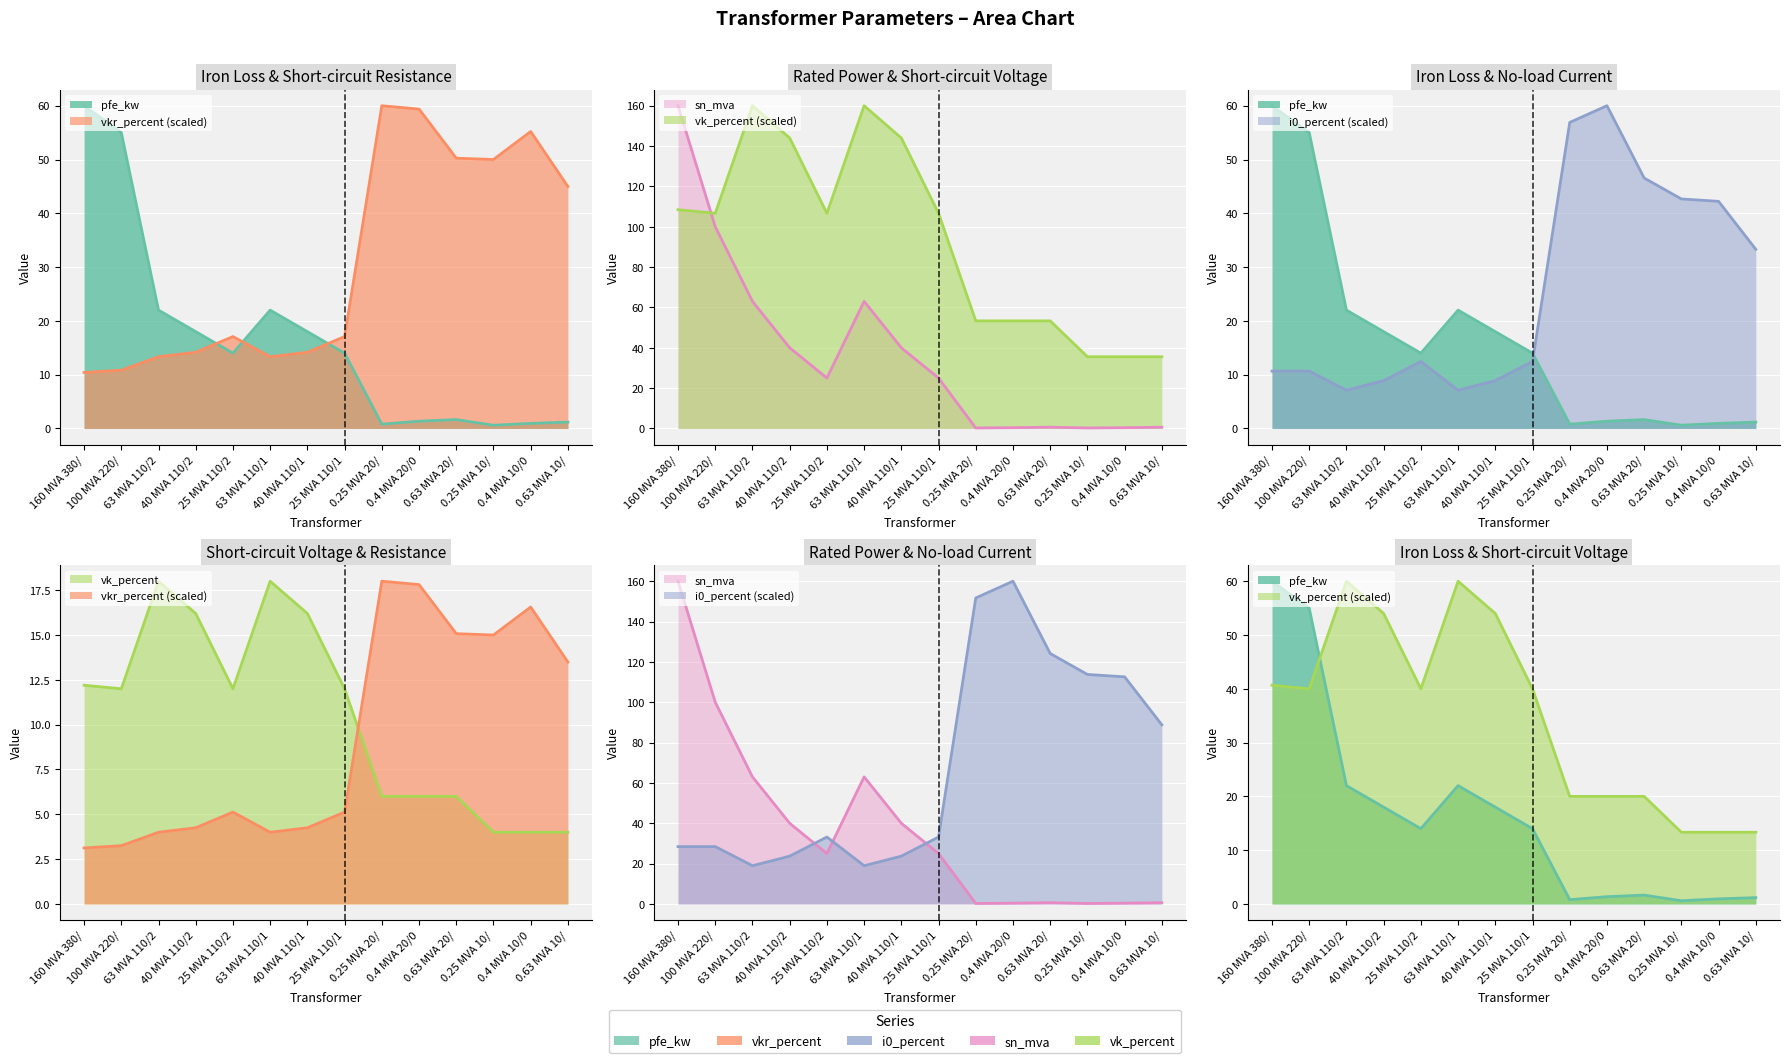

What is the value of the vkr_percent point at the 14th from the left?

45.0